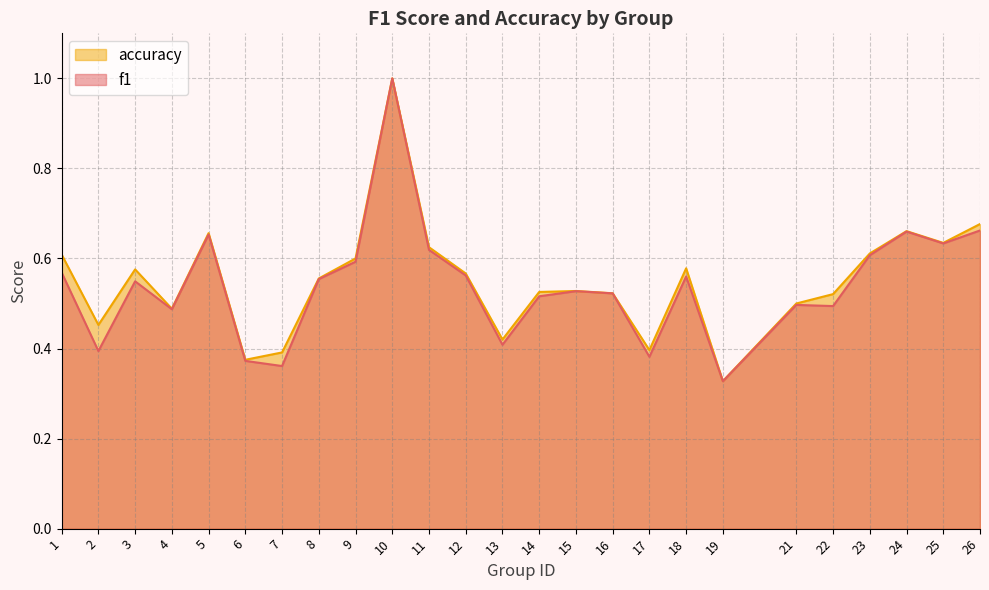

True or false: accuracy has a value of 0.8 at 4.

False